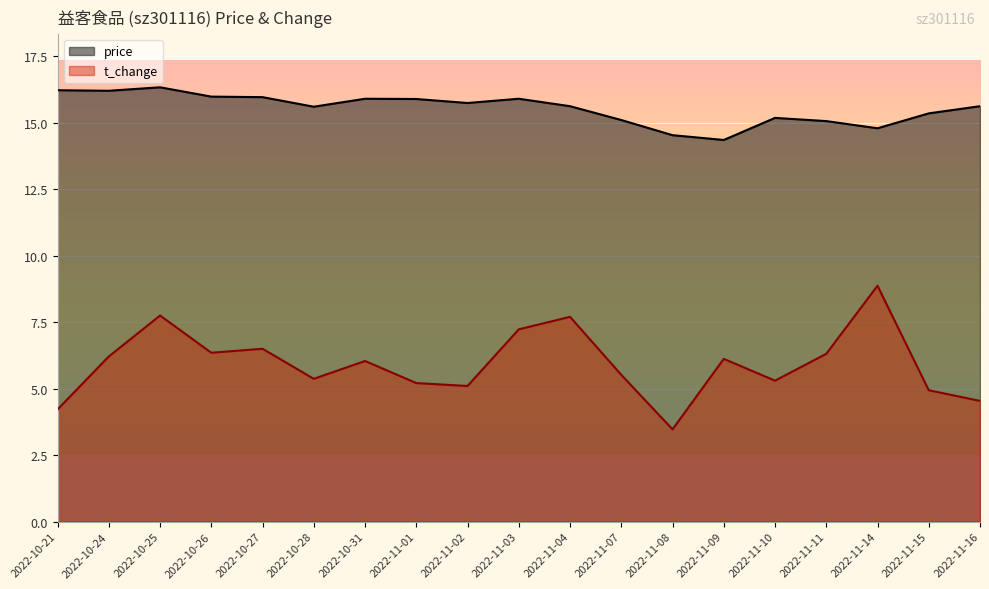

Rank the categories by t_change value from lowest to highest.

2022-11-08, 2022-10-21, 2022-11-16, 2022-11-15, 2022-11-02, 2022-11-01, 2022-11-10, 2022-10-28, 2022-11-07, 2022-10-31, 2022-11-09, 2022-10-24, 2022-11-11, 2022-10-26, 2022-10-27, 2022-11-03, 2022-11-04, 2022-10-25, 2022-11-14